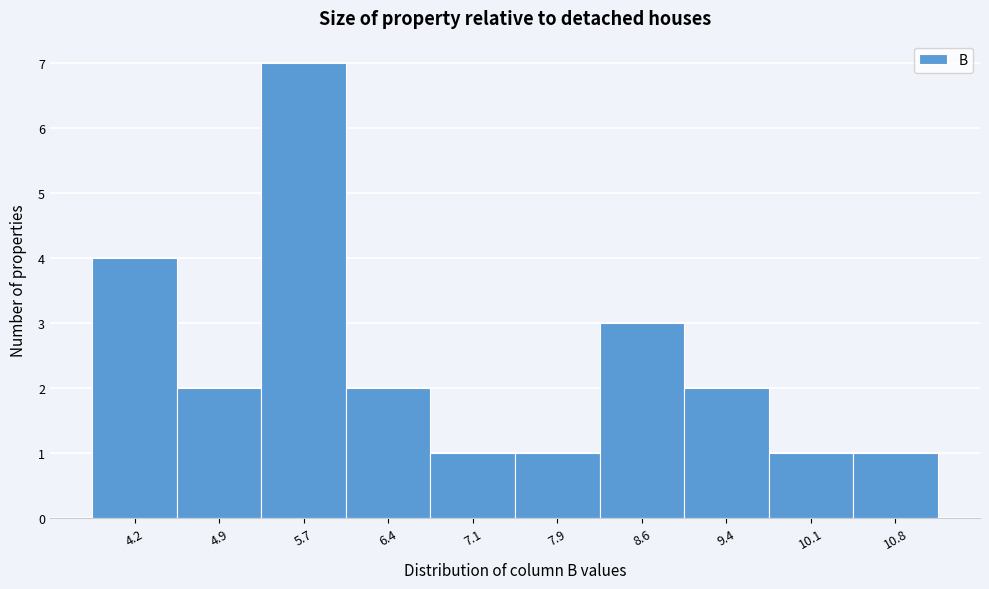

Reading left to right, list every bar in this chart as the range it spans on the x-axis followed by its height. Neither the bar edges nor the heights are printed on the chart, so give them approximately, as read against the axes.

3.8 to 4.5: 4
4.5 to 5.3: 2
5.3 to 6.0: 7
6.0 to 6.8: 2
6.8 to 7.5: 1
7.5 to 8.2: 1
8.2 to 9.0: 3
9.0 to 9.7: 2
9.7 to 10.5: 1
10.5 to 11.2: 1